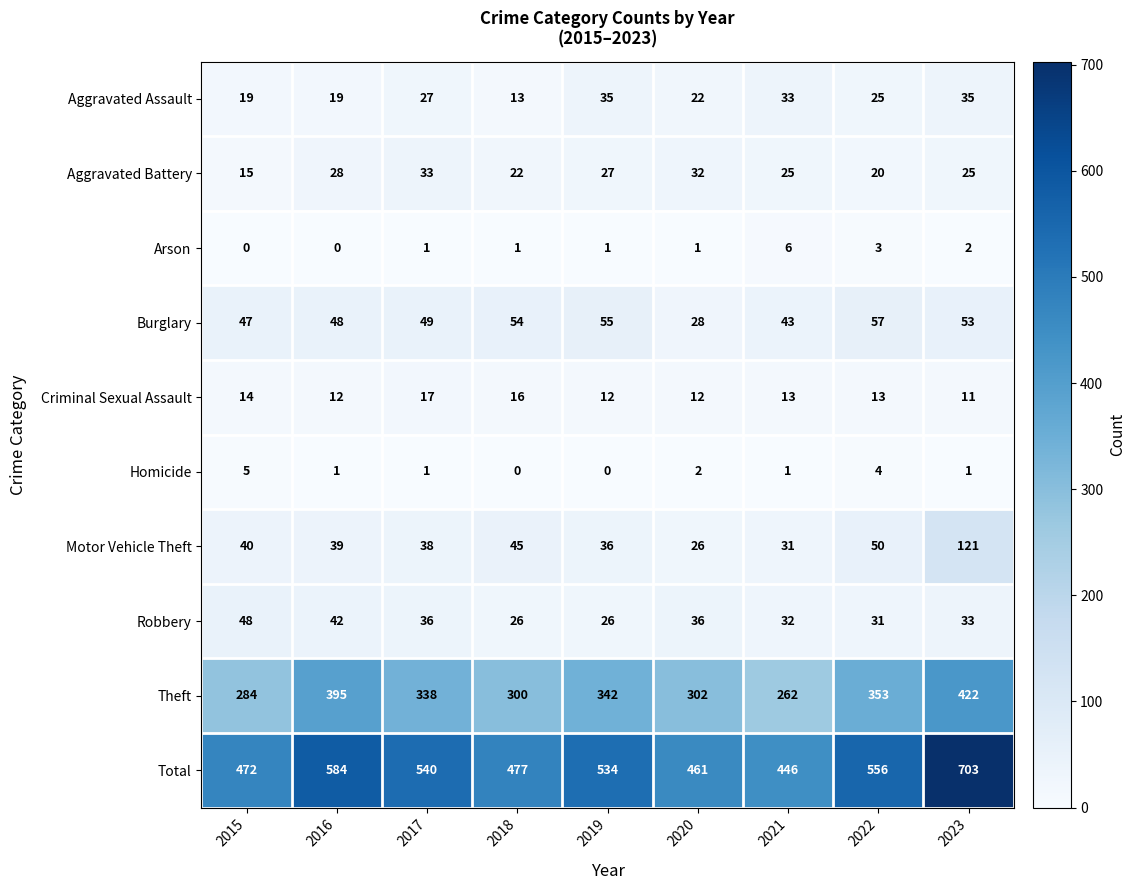

List the series in order of their peak value, lowest first.

Homicide, Arson, Criminal Sexual Assault, Aggravated Battery, Aggravated Assault, Robbery, Burglary, Motor Vehicle Theft, Theft, Total